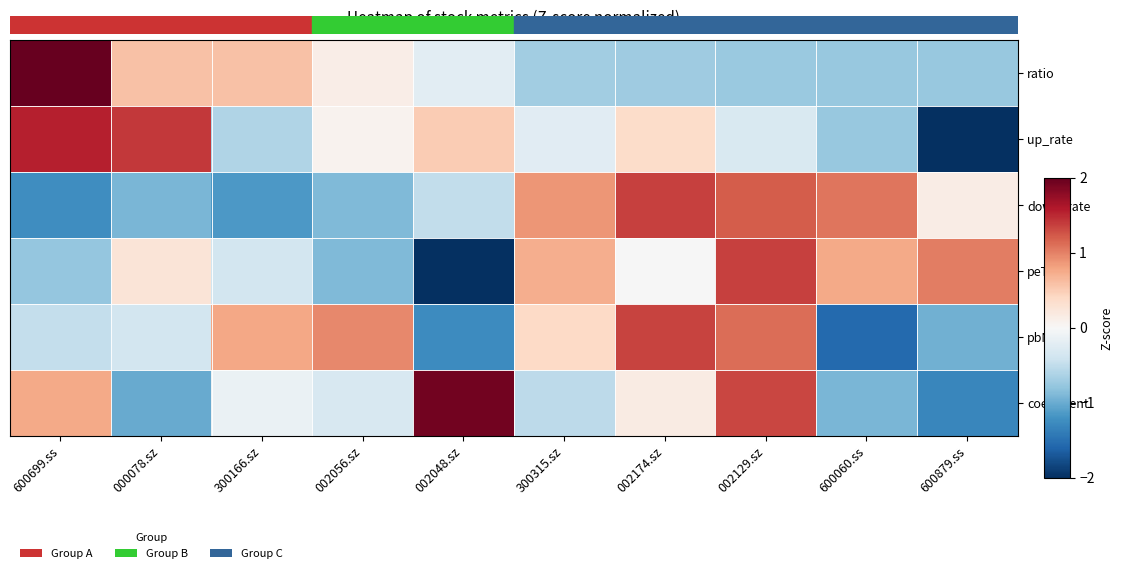

Reading right to left, transcribe all the data shown in this chart.

ratio: 600879.ss=-0.8	600060.ss=-0.8	002129.sz=-0.7	002174.sz=-0.7	300315.sz=-0.7	002048.sz=-0.2	002056.sz=0.1	300166.sz=0.6	000078.sz=0.6	600699.ss=2.6
up_rate: 600879.ss=-2.0	600060.ss=-0.8	002129.sz=-0.3	002174.sz=0.4	300315.sz=-0.2	002048.sz=0.5	002056.sz=0.1	300166.sz=-0.6	000078.sz=1.4	600699.ss=1.6
down_rate: 600879.ss=0.2	600060.ss=1.1	002129.sz=1.2	002174.sz=1.4	300315.sz=0.9	002048.sz=-0.5	002056.sz=-0.9	300166.sz=-1.2	000078.sz=-0.9	600699.ss=-1.2
peTTM: 600879.ss=1.0	600060.ss=0.8	002129.sz=1.4	002174.sz=-0.0	300315.sz=0.7	002048.sz=-2.1	002056.sz=-0.9	300166.sz=-0.4	000078.sz=0.3	600699.ss=-0.8
pbMRQ: 600879.ss=-1.0	600060.ss=-1.6	002129.sz=1.1	002174.sz=1.3	300315.sz=0.4	002048.sz=-1.3	002056.sz=1.0	300166.sz=0.8	000078.sz=-0.4	600699.ss=-0.5
coefficient: 600879.ss=-1.3	600060.ss=-0.9	002129.sz=1.3	002174.sz=0.2	300315.sz=-0.5	002048.sz=1.9	002056.sz=-0.3	300166.sz=-0.1	000078.sz=-1.0	600699.ss=0.8